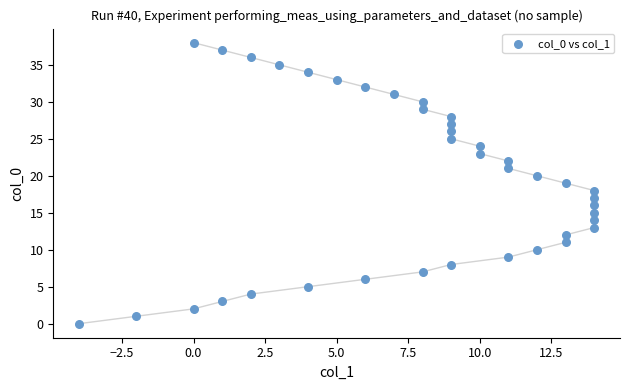

What is the range of Y values (max minus min)?

38